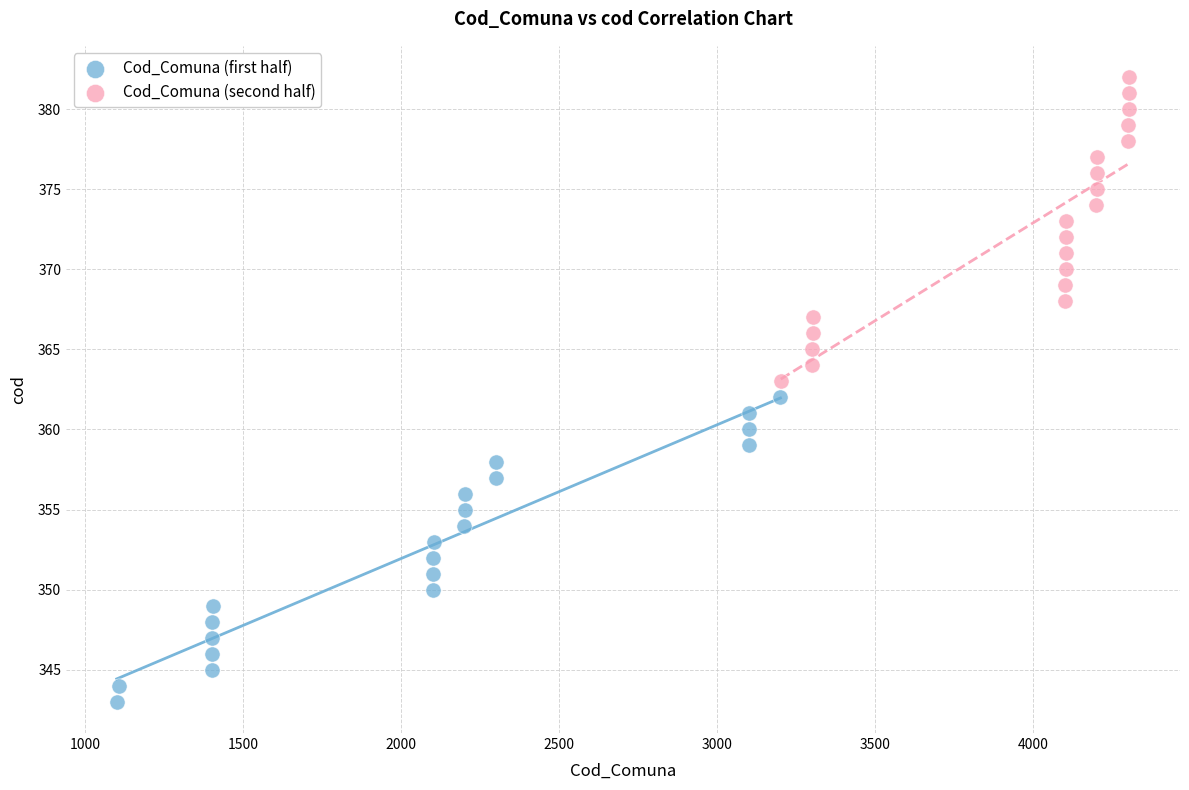

Which series reaches the minimum Y coordinate?

Cod_Comuna (first half)